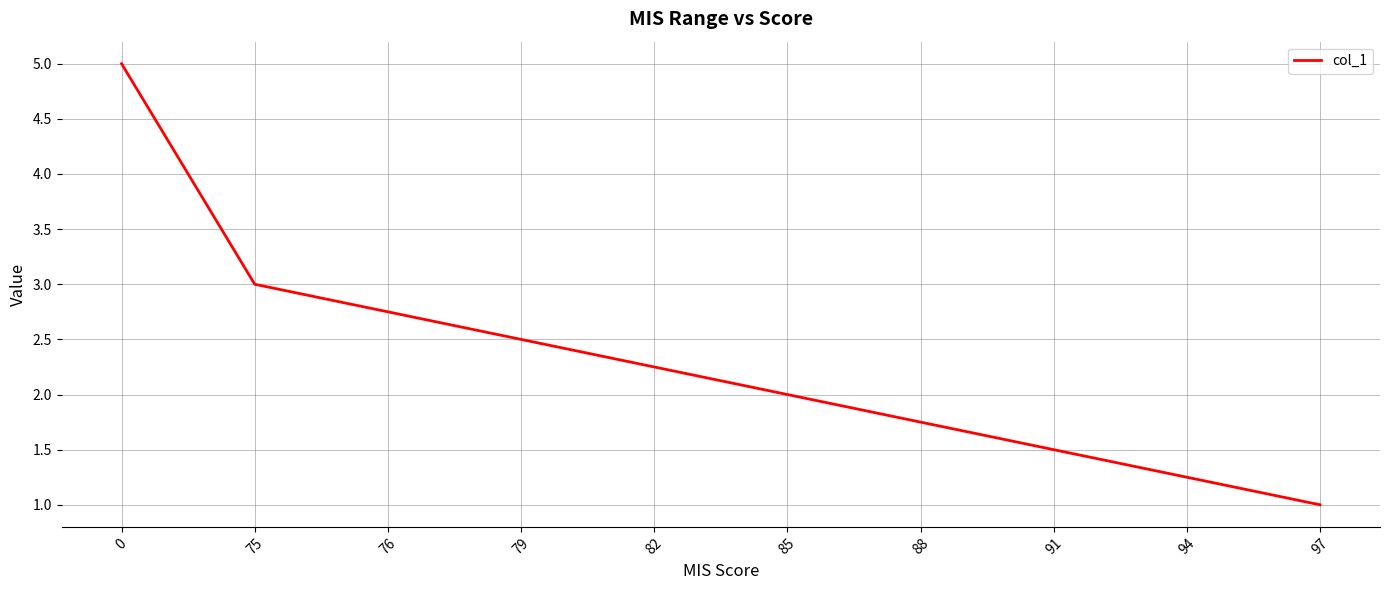

Read the value at 97.

1.0